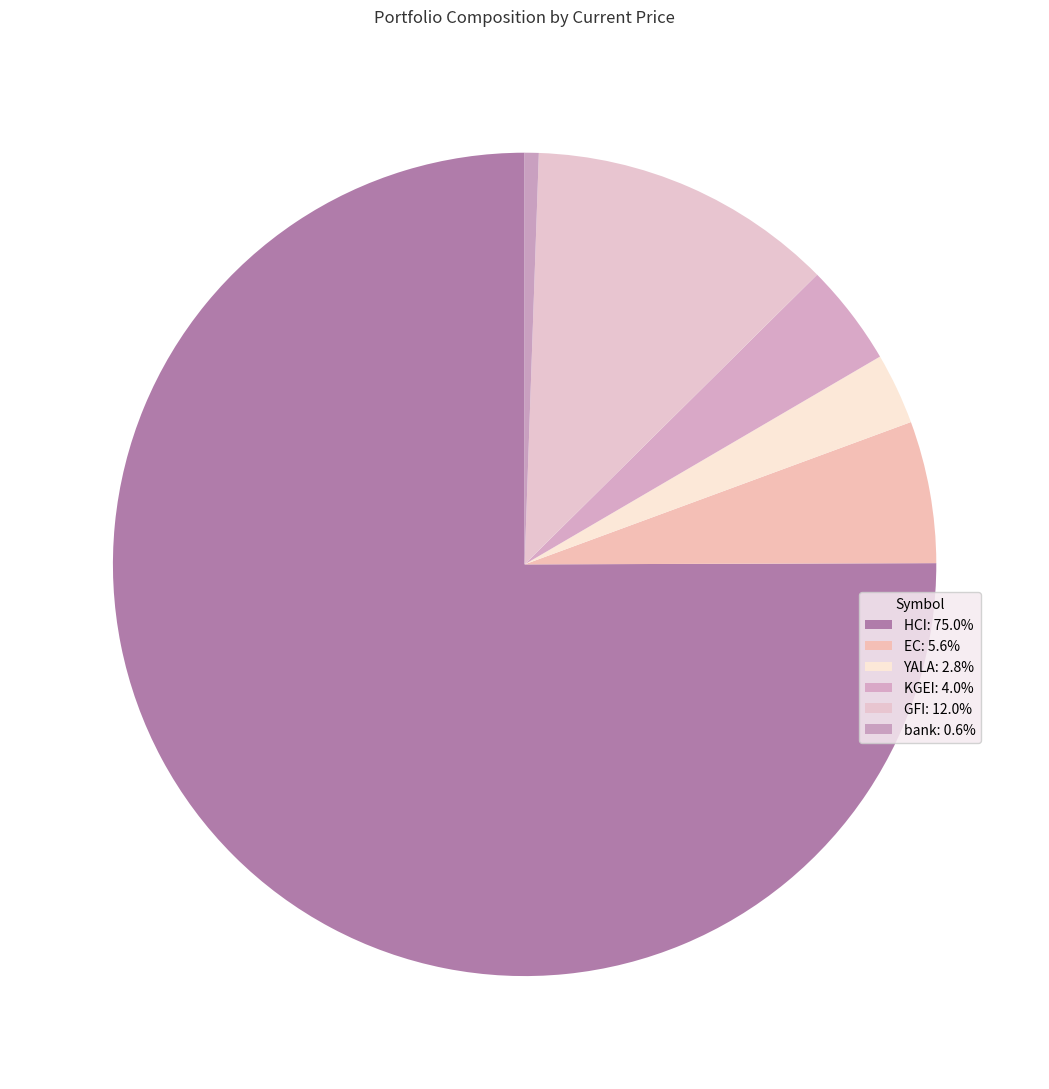

Is there a majority slice in this chart?

Yes